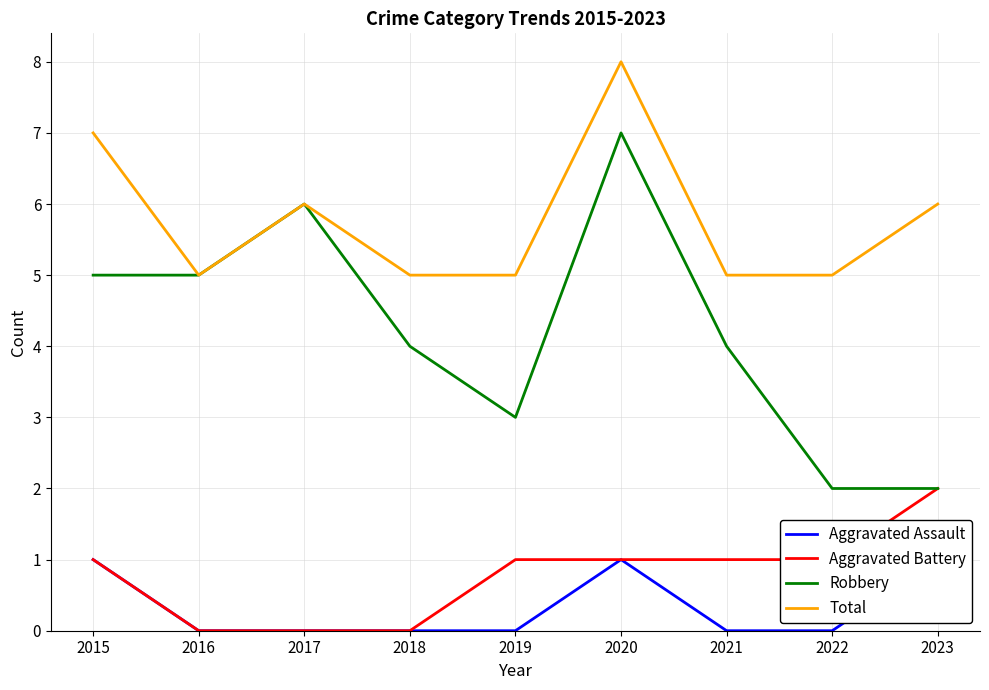

Where is the first local maximum for Robbery?

2017